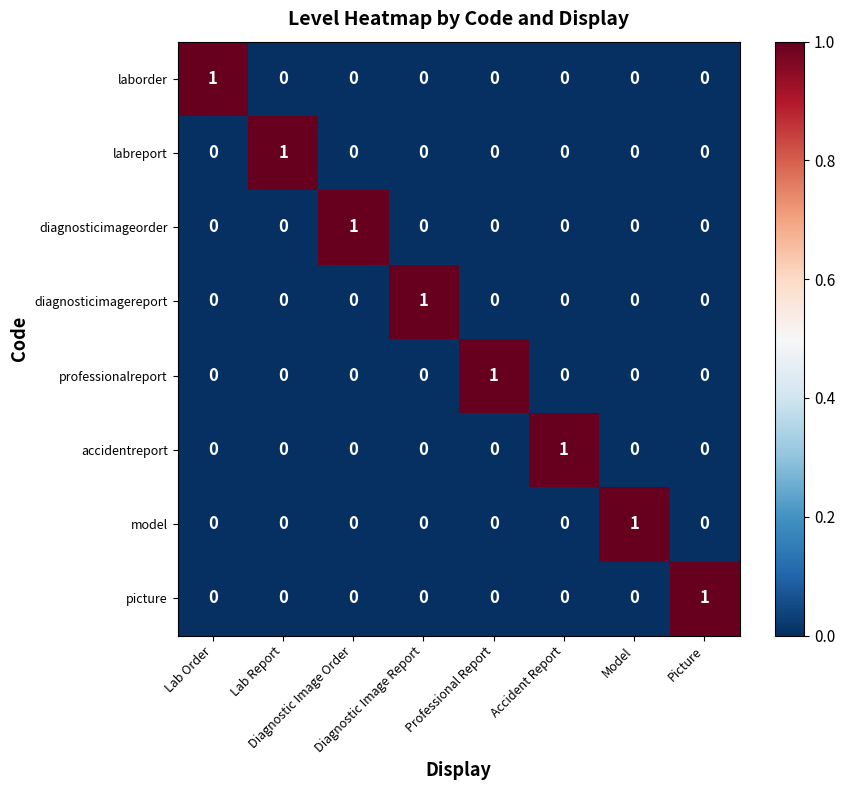

Count the labreport values in the range 0 to 1.

8